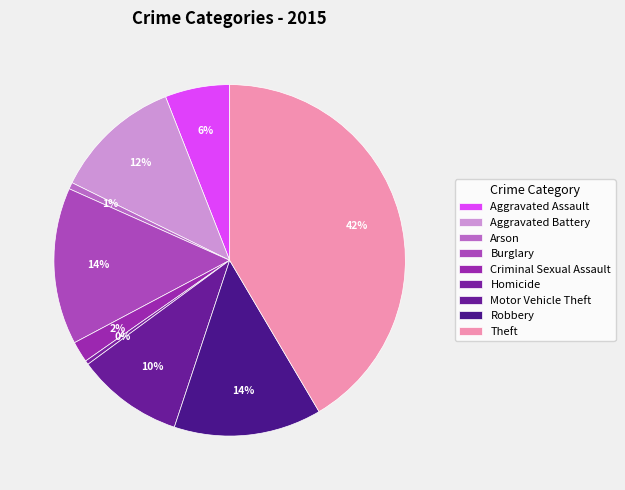

Which slice is the largest?

Theft